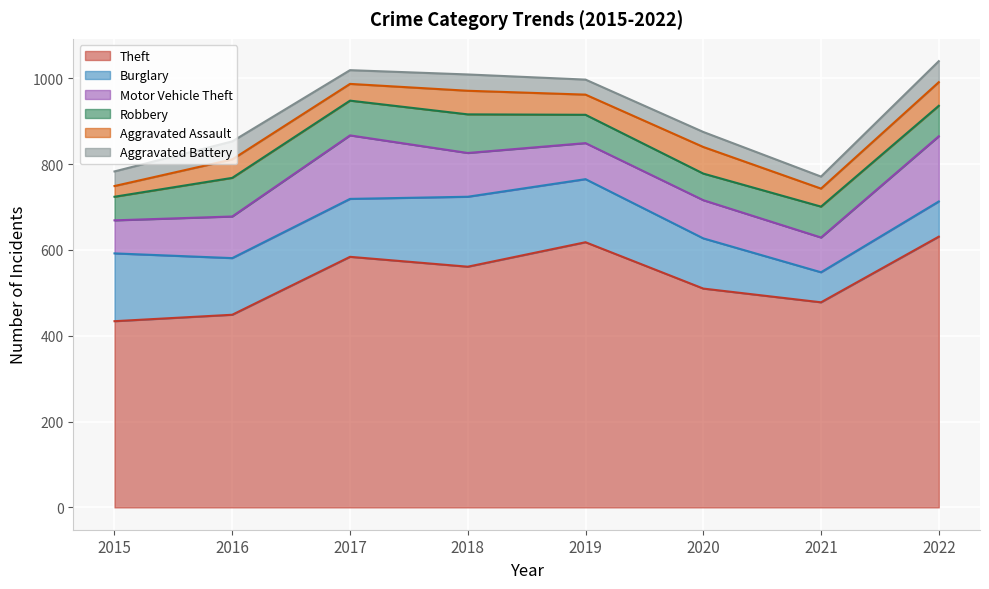

How many series are shown in this chart?

6